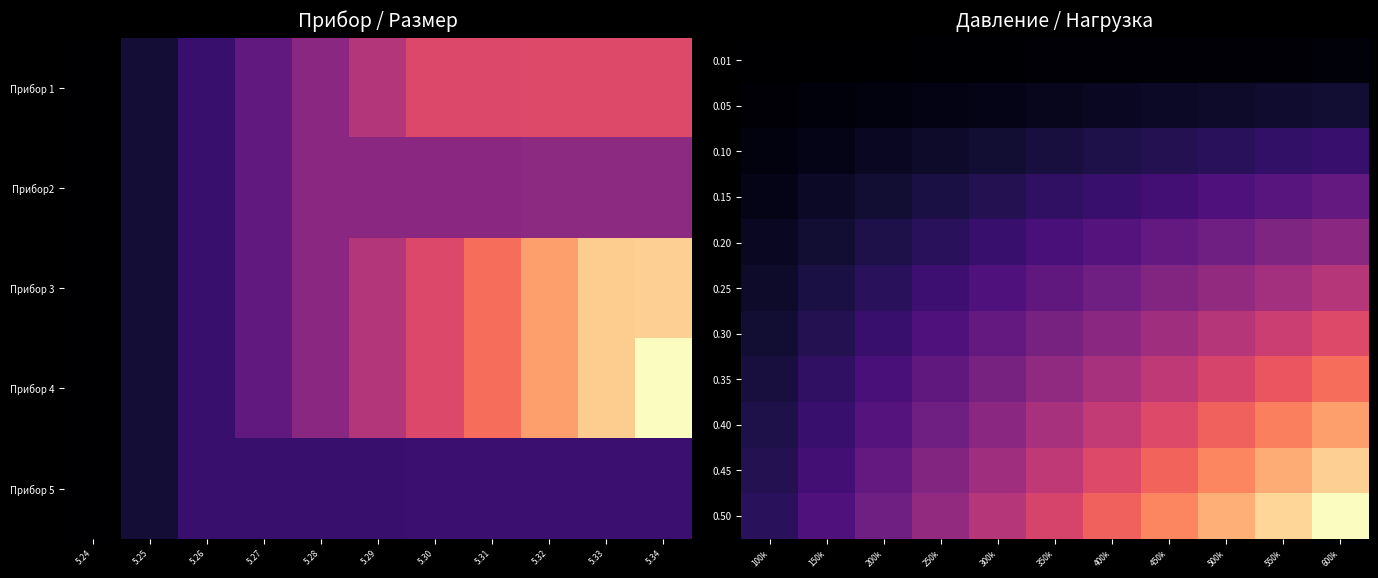

Between 5.24 and 5.31, which is larger?

5.31